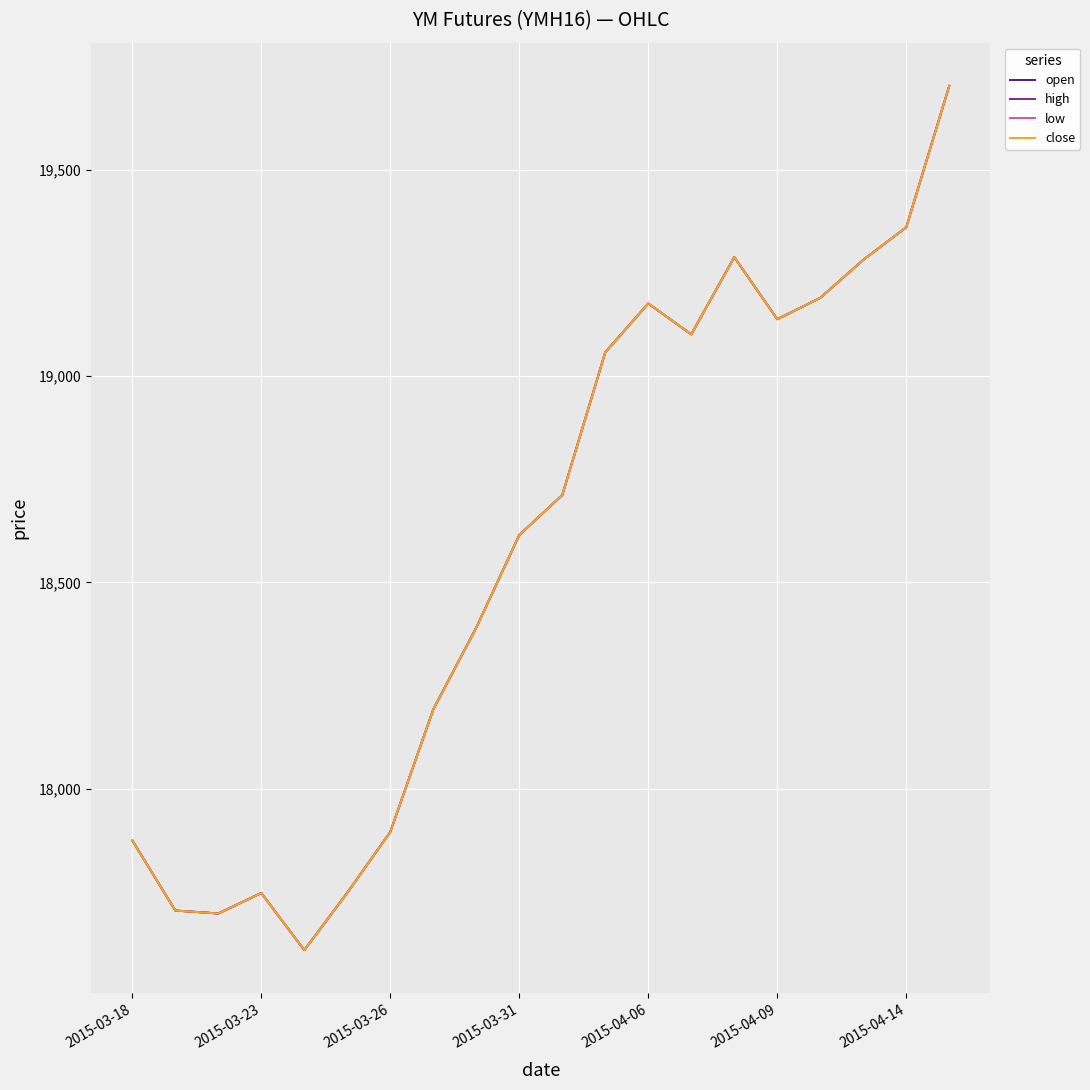

Does the chart display data point markers on the line(s)?

No